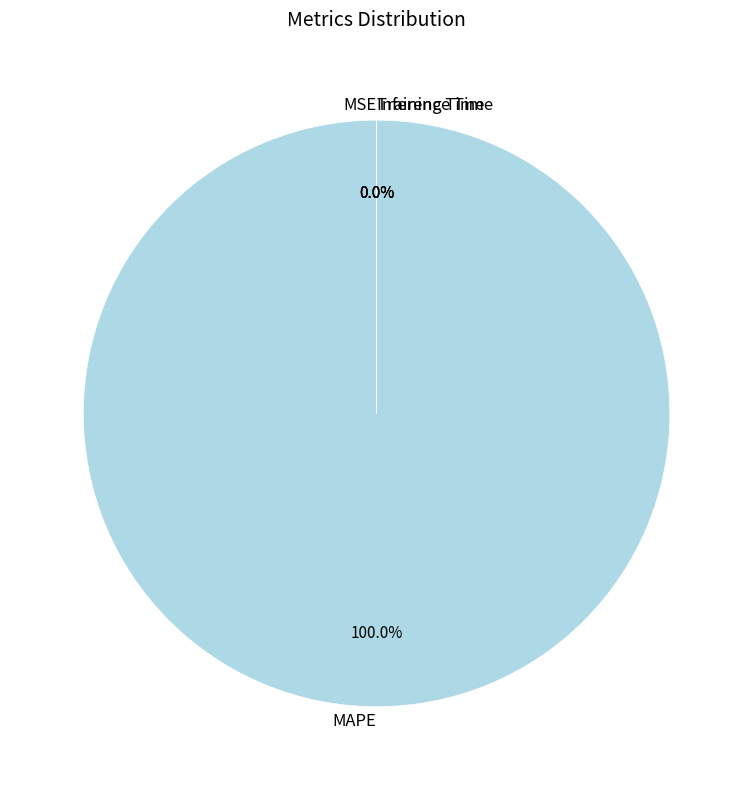

Which slice is the smallest?

MSE